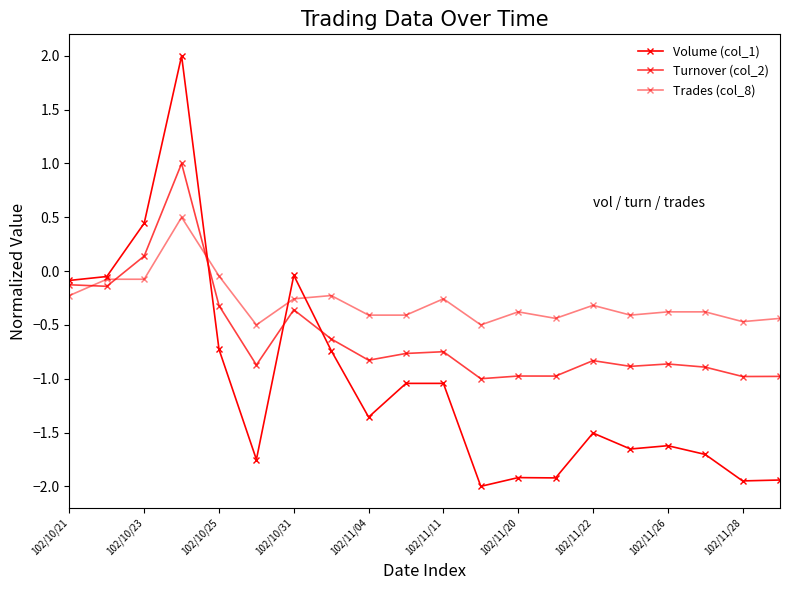

How many lines are shown in the chart?

3